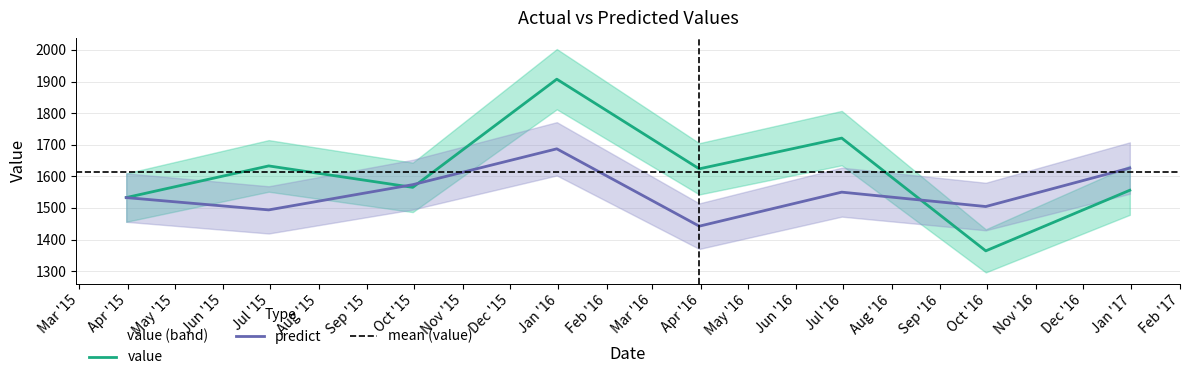

Rank the series at 2015-06-30 from highest to lowest value.

value, predict